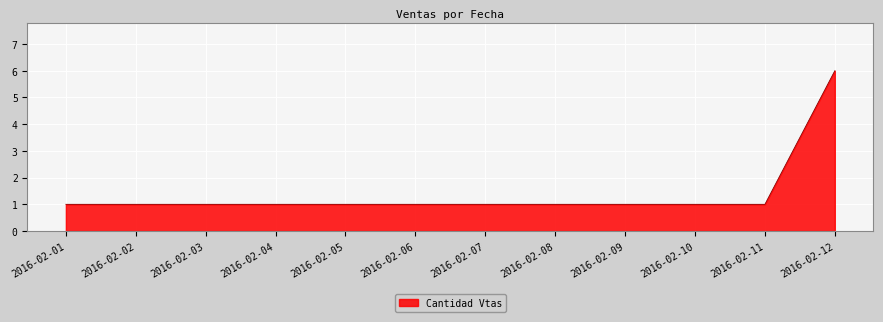

Reading left to right, extract all data points from this chart.

1	1	6